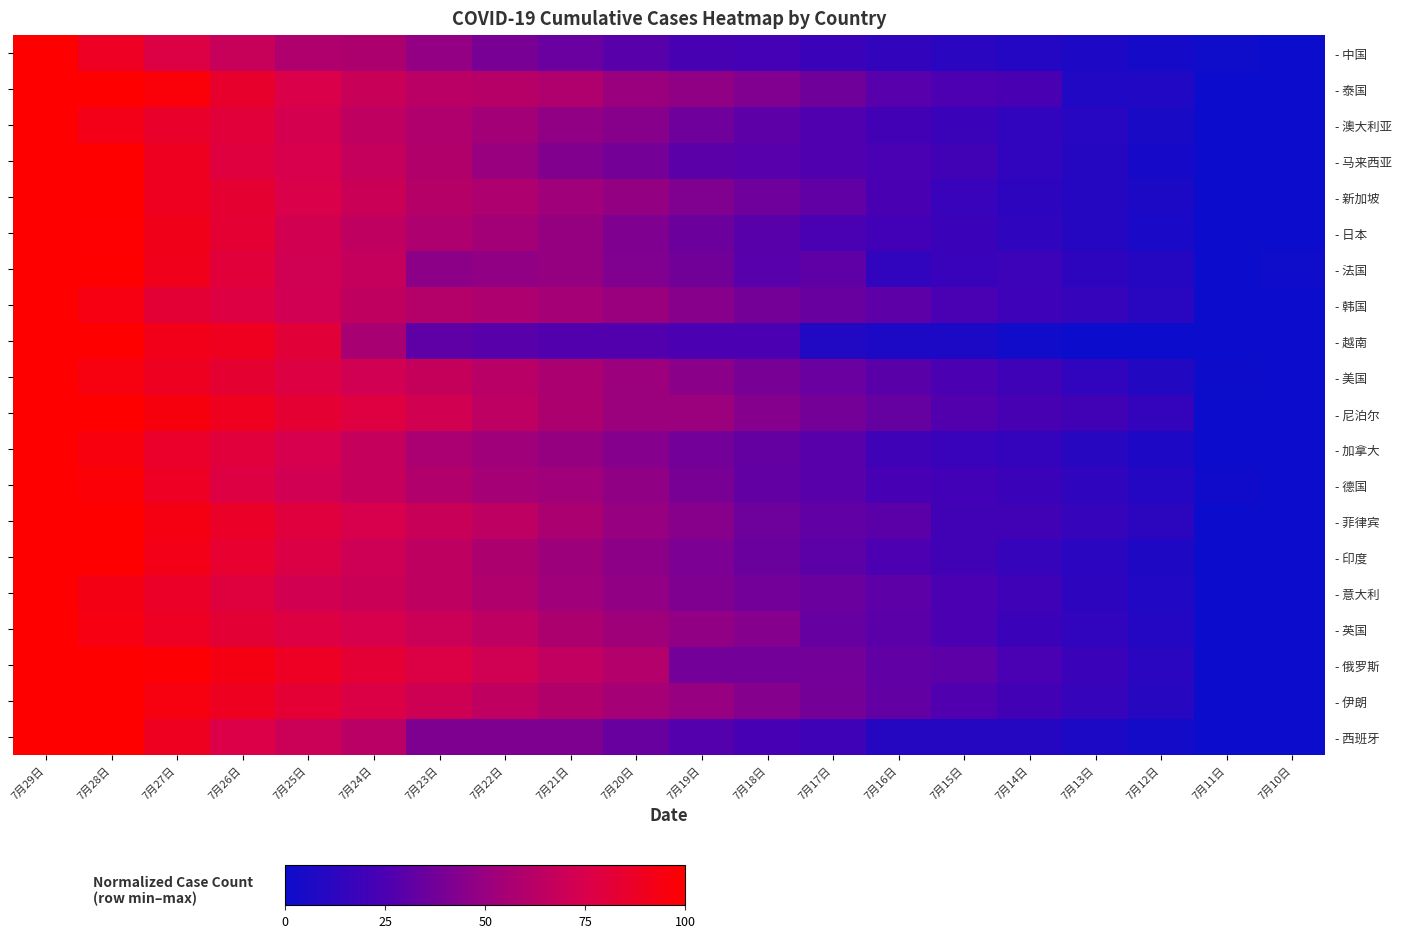

Rank the series by their maximum value, from highest to lowest.

- 美国, - 印度, - 俄罗斯, - 伊朗, - 菲律宾, - 西班牙, - 英国, - 法国, - 日本, - 德国, - 加拿大, - 澳大利亚, - 新加坡, - 意大利, - 尼泊尔, - 中国, - 韩国, - 马来西亚, - 泰国, - 越南